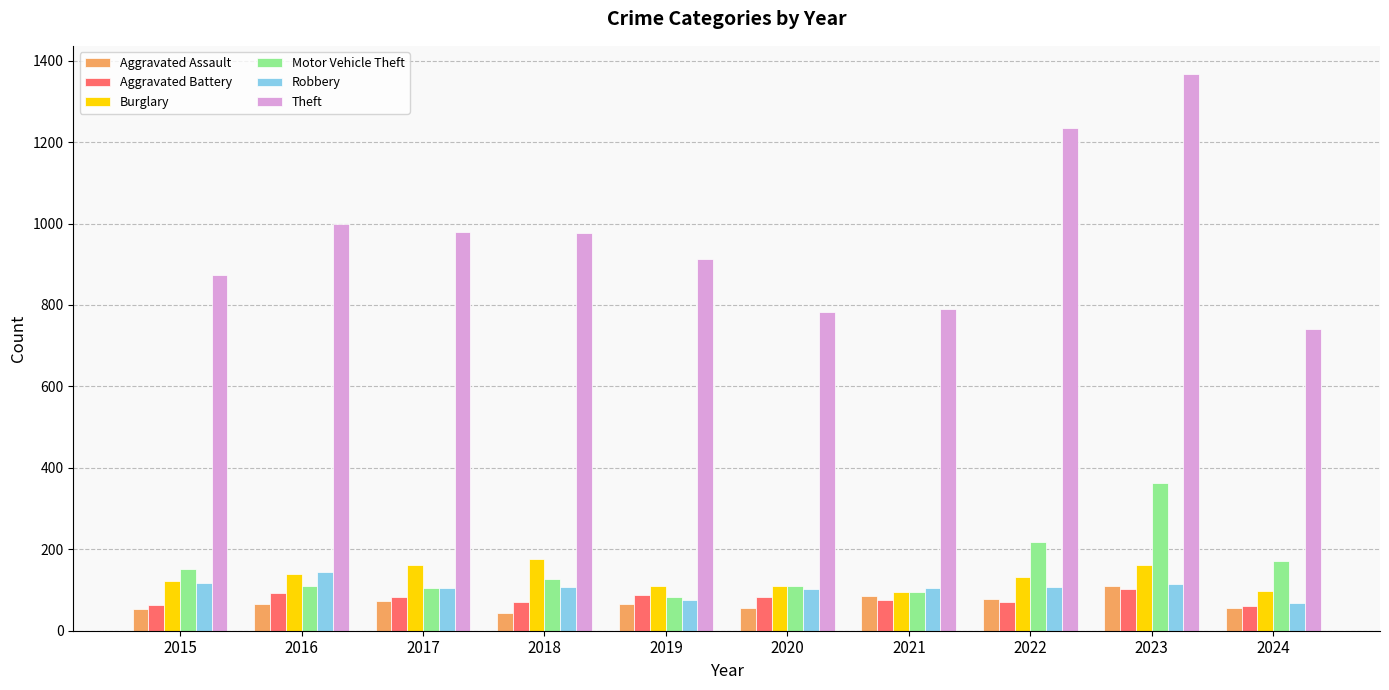

Between 2018 and 2020, which series saw the biggest shift?

Theft